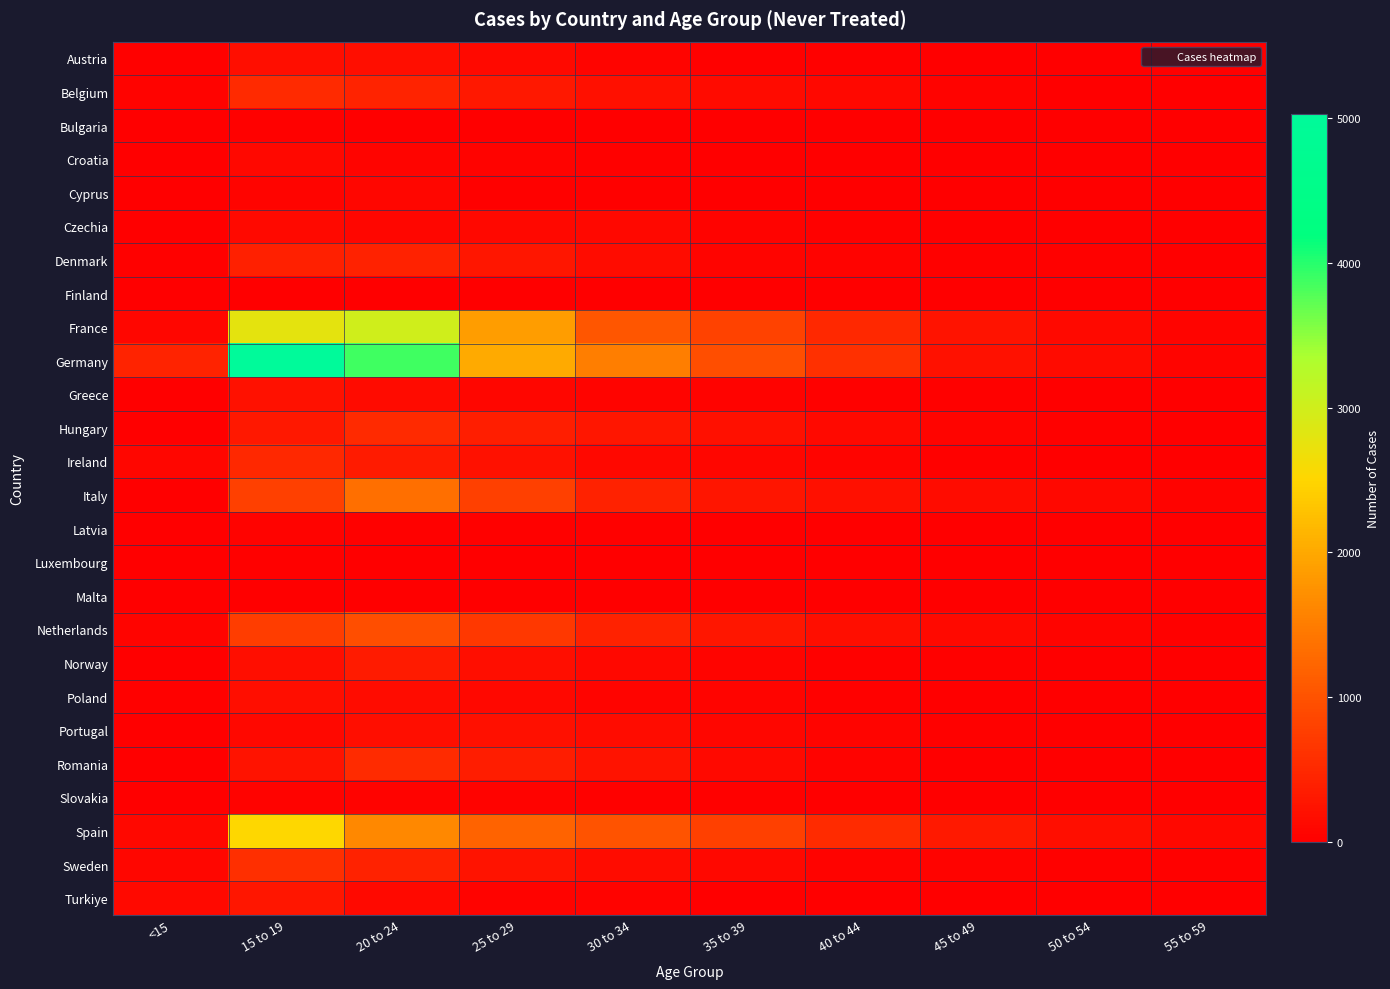

Reading left to right, what are all the values shown in this chart?

Austria: <15=22	15 to 19=193	20 to 24=177	25 to 29=124	30 to 34=61	35 to 39=37	40 to 44=23	45 to 49=11	50 to 54=9	55 to 59=7
Belgium: <15=44	15 to 19=525	20 to 24=441	25 to 29=295	30 to 34=202	35 to 39=141	40 to 44=111	45 to 49=44	50 to 54=15	55 to 59=10
Bulgaria: <15=1	15 to 19=33	20 to 24=13	25 to 29=12	30 to 34=3	35 to 39=1	40 to 44=2	45 to 49=1	50 to 54=0	55 to 59=0
Croatia: <15=5	15 to 19=109	20 to 24=72	25 to 29=42	30 to 34=25	35 to 39=19	40 to 44=6	45 to 49=8	50 to 54=1	55 to 59=1
Cyprus: <15=5	15 to 19=75	20 to 24=94	25 to 29=31	30 to 34=21	35 to 39=11	40 to 44=9	45 to 49=1	50 to 54=1	55 to 59=2
Czechia: <15=11	15 to 19=119	20 to 24=97	25 to 29=106	30 to 34=104	35 to 39=51	40 to 44=30	45 to 49=11	50 to 54=6	55 to 59=3
Denmark: <15=33	15 to 19=393	20 to 24=421	25 to 29=281	30 to 34=160	35 to 39=73	40 to 44=57	45 to 49=27	50 to 54=26	55 to 59=12
Finland: <15=0	15 to 19=6	20 to 24=15	25 to 29=5	30 to 34=7	35 to 39=0	40 to 44=1	45 to 49=1	50 to 54=1	55 to 59=0
France: <15=95	15 to 19=2775	20 to 24=2989	25 to 29=1874	30 to 34=1049	35 to 39=819	40 to 44=502	45 to 49=247	50 to 54=132	55 to 59=63
Germany: <15=432	15 to 19=5024	20 to 24=3878	25 to 29=2008	30 to 34=1521	35 to 39=958	40 to 44=606	45 to 49=232	50 to 54=141	55 to 59=73
Greece: <15=18	15 to 19=228	20 to 24=141	25 to 29=93	30 to 34=64	35 to 39=51	40 to 44=36	45 to 49=31	50 to 54=8	55 to 59=10
Hungary: <15=4	15 to 19=296	20 to 24=514	25 to 29=380	30 to 34=277	35 to 39=198	40 to 44=118	45 to 49=69	50 to 54=25	55 to 59=8
Ireland: <15=85	15 to 19=492	20 to 24=337	25 to 29=229	30 to 34=113	35 to 39=88	40 to 44=61	45 to 49=30	50 to 54=12	55 to 59=10
Italy: <15=1	15 to 19=793	20 to 24=1353	25 to 29=787	30 to 34=430	35 to 39=258	40 to 44=209	45 to 49=170	50 to 54=106	55 to 59=54
Latvia: <15=4	15 to 19=47	20 to 24=29	25 to 29=31	30 to 34=30	35 to 39=12	40 to 44=10	45 to 49=2	50 to 54=0	55 to 59=0
Luxembourg: <15=3	15 to 19=36	20 to 24=5	25 to 29=4	30 to 34=4	35 to 39=1	40 to 44=3	45 to 49=1	50 to 54=0	55 to 59=0
Malta: <15=3	15 to 19=18	20 to 24=9	25 to 29=17	30 to 34=12	35 to 39=11	40 to 44=4	45 to 49=3	50 to 54=1	55 to 59=1
Netherlands: <15=74	15 to 19=765	20 to 24=948	25 to 29=689	30 to 34=416	35 to 39=285	40 to 44=189	45 to 49=134	50 to 54=78	55 to 59=34
Norway: <15=0	15 to 19=186	20 to 24=334	25 to 29=194	30 to 34=116	35 to 39=59	40 to 44=33	45 to 49=20	50 to 54=15	55 to 59=9
Poland: <15=23	15 to 19=189	20 to 24=159	25 to 29=113	30 to 34=72	35 to 39=59	40 to 44=27	45 to 49=5	50 to 54=1	55 to 59=0
Portugal: <15=8	15 to 19=103	20 to 24=190	25 to 29=198	30 to 34=163	35 to 39=95	40 to 44=68	45 to 49=26	50 to 54=18	55 to 59=13
Romania: <15=12	15 to 19=250	20 to 24=545	25 to 29=354	30 to 34=249	35 to 39=129	40 to 44=41	45 to 49=18	50 to 54=5	55 to 59=3
Slovakia: <15=5	15 to 19=58	20 to 24=51	25 to 29=56	30 to 34=38	35 to 39=29	40 to 44=9	45 to 49=4	50 to 54=0	55 to 59=0
Spain: <15=108	15 to 19=2526	20 to 24=1648	25 to 29=1201	30 to 34=1013	35 to 39=787	40 to 44=532	45 to 49=320	50 to 54=180	55 to 59=111
Sweden: <15=95	15 to 19=584	20 to 24=415	25 to 29=245	30 to 34=176	35 to 39=110	40 to 44=56	45 to 49=40	50 to 54=38	55 to 59=31
Turkiye: <15=125	15 to 19=293	20 to 24=136	25 to 29=57	30 to 34=41	35 to 39=9	40 to 44=5	45 to 49=2	50 to 54=0	55 to 59=0